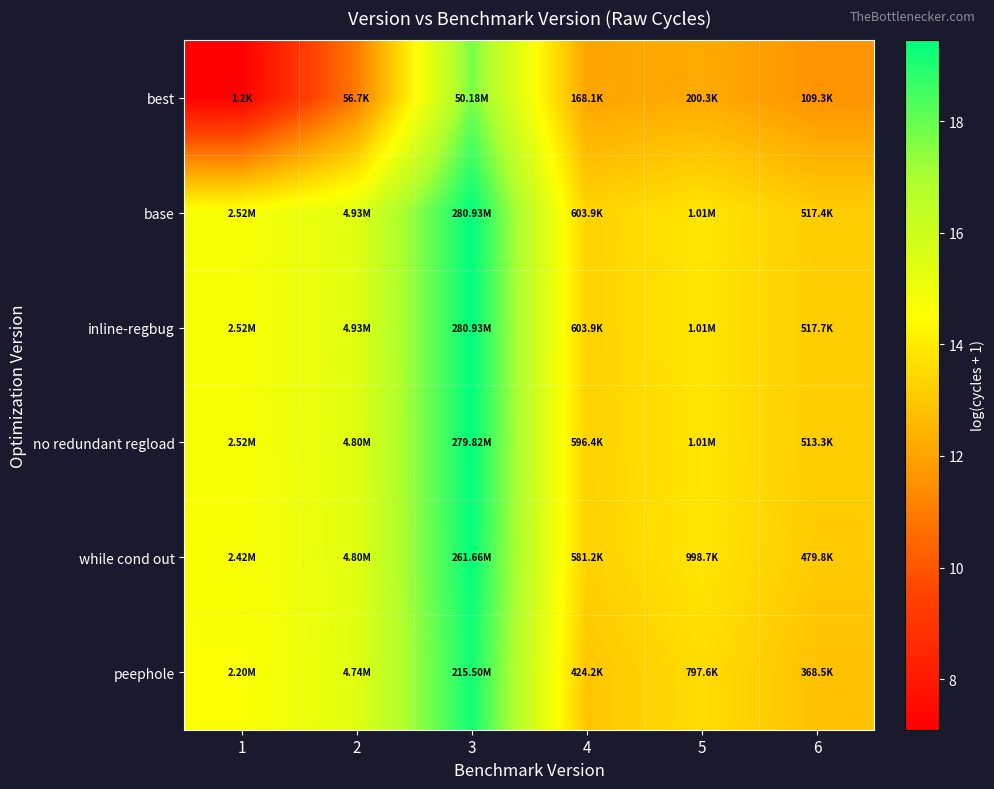

What is the minimum value shown in the chart?

7.1